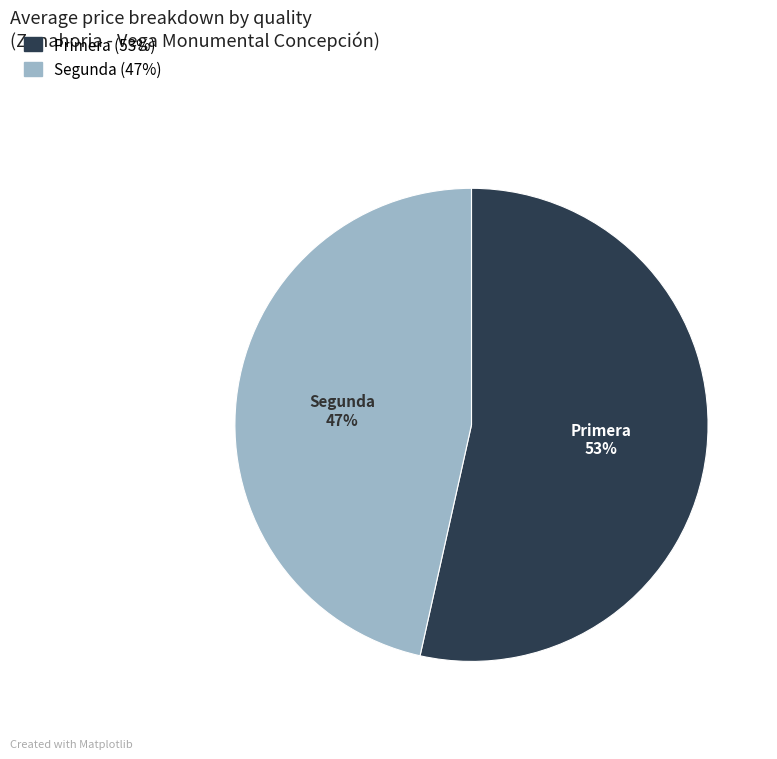

Which has a higher value, Primera or Segunda?

Primera